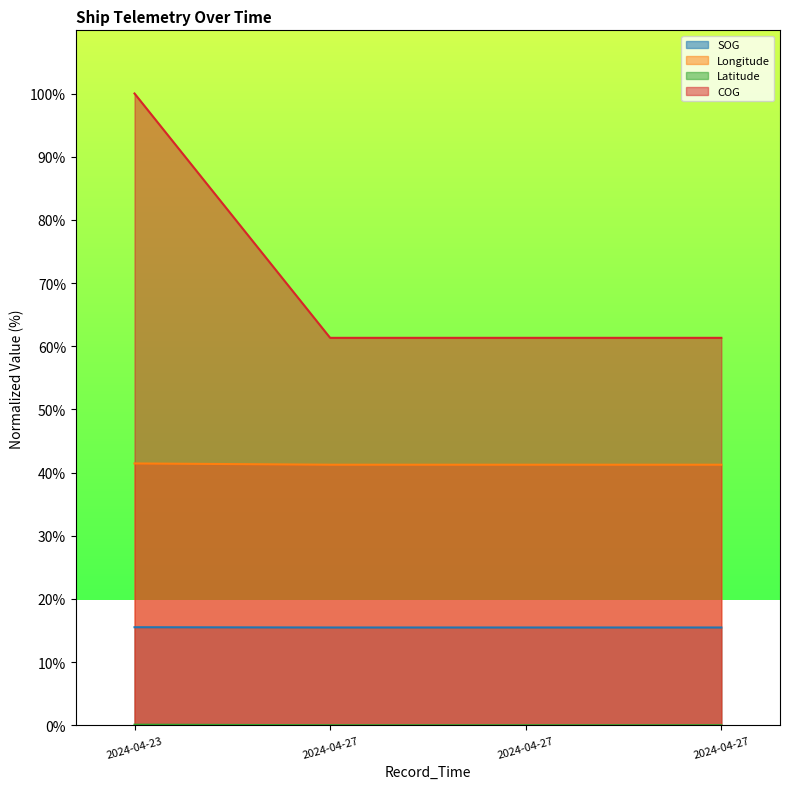

True or false: SOG has more than 1 interior local peaks.

False